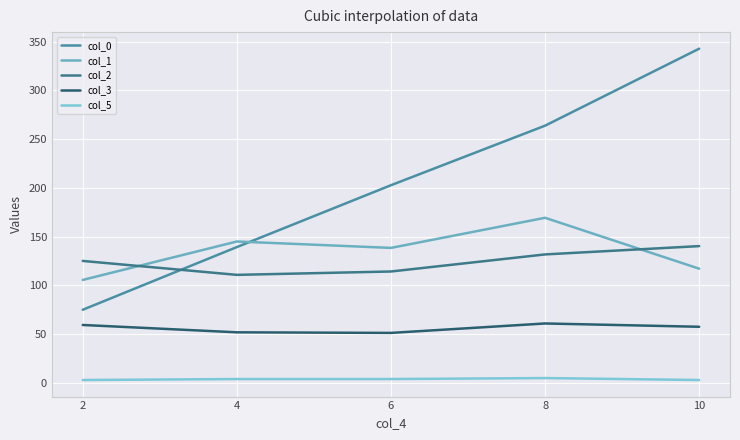

True or false: col_2 has more than 0 points higher than both neighbors.

False